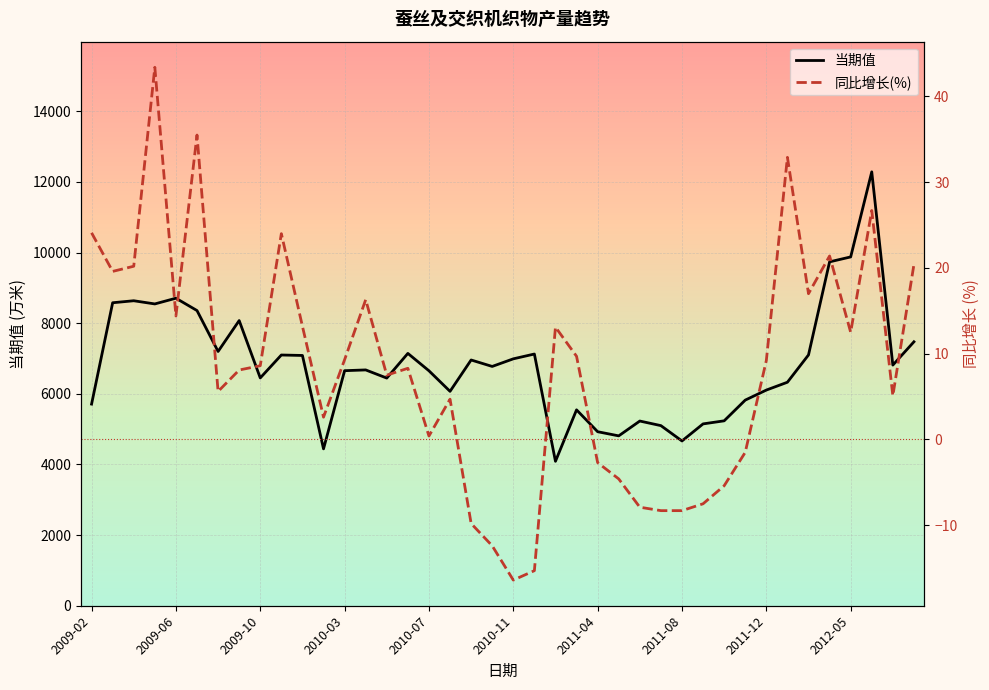

What is the highest value of the 当期值 series?

12286.9